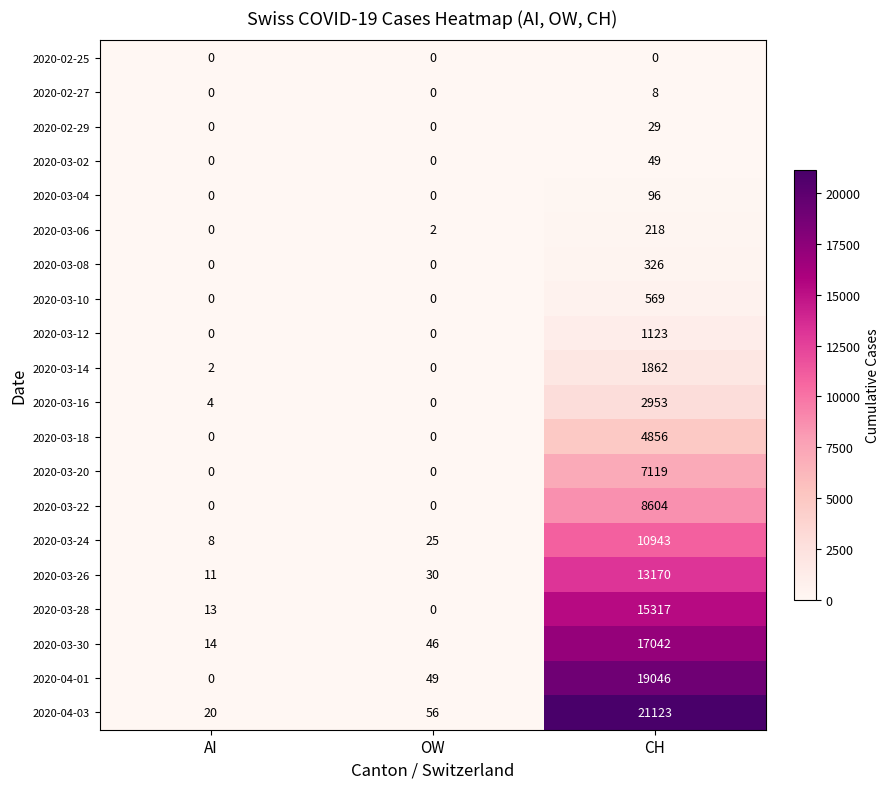

Is it true that 2020-03-16 equals -1528 at OW?

False